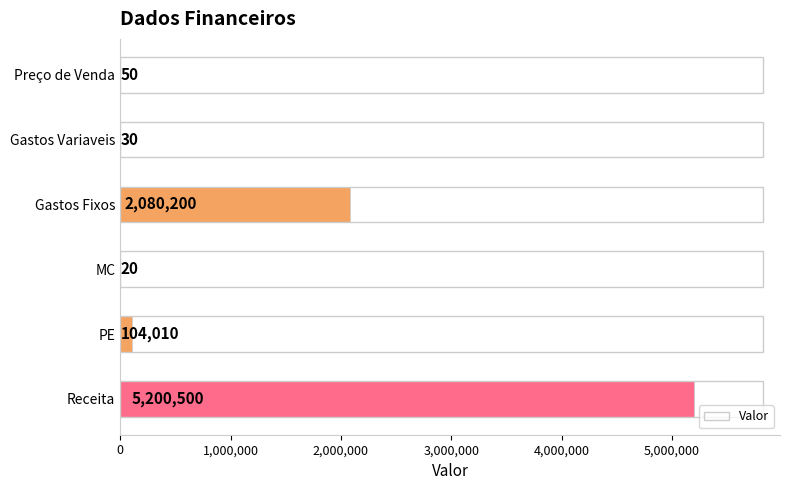

Reading bottom to top, what are all the values shown in this chart?

Receita=5200500	PE=104010	MC=20	Gastos Fixos=2080200	Gastos Variaveis=30	Preço de Venda=50